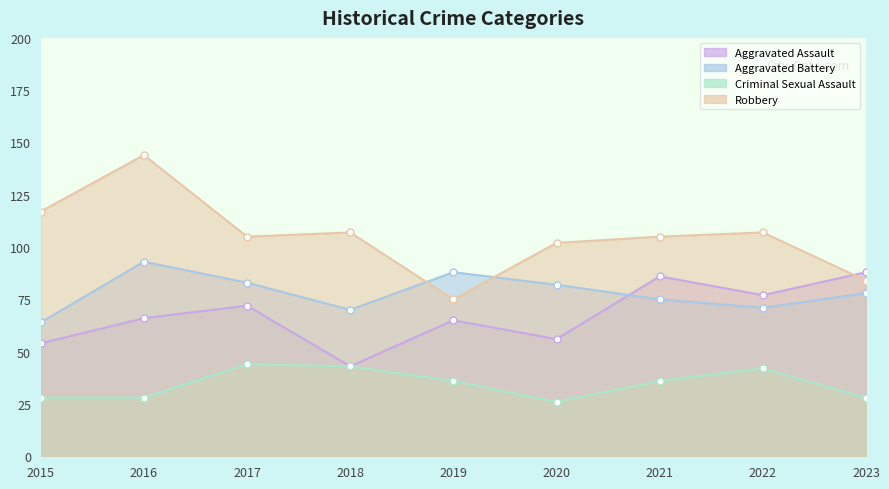

In Aggravated Assault, how many points are higher than both neighbors (excluding endpoints)?

3